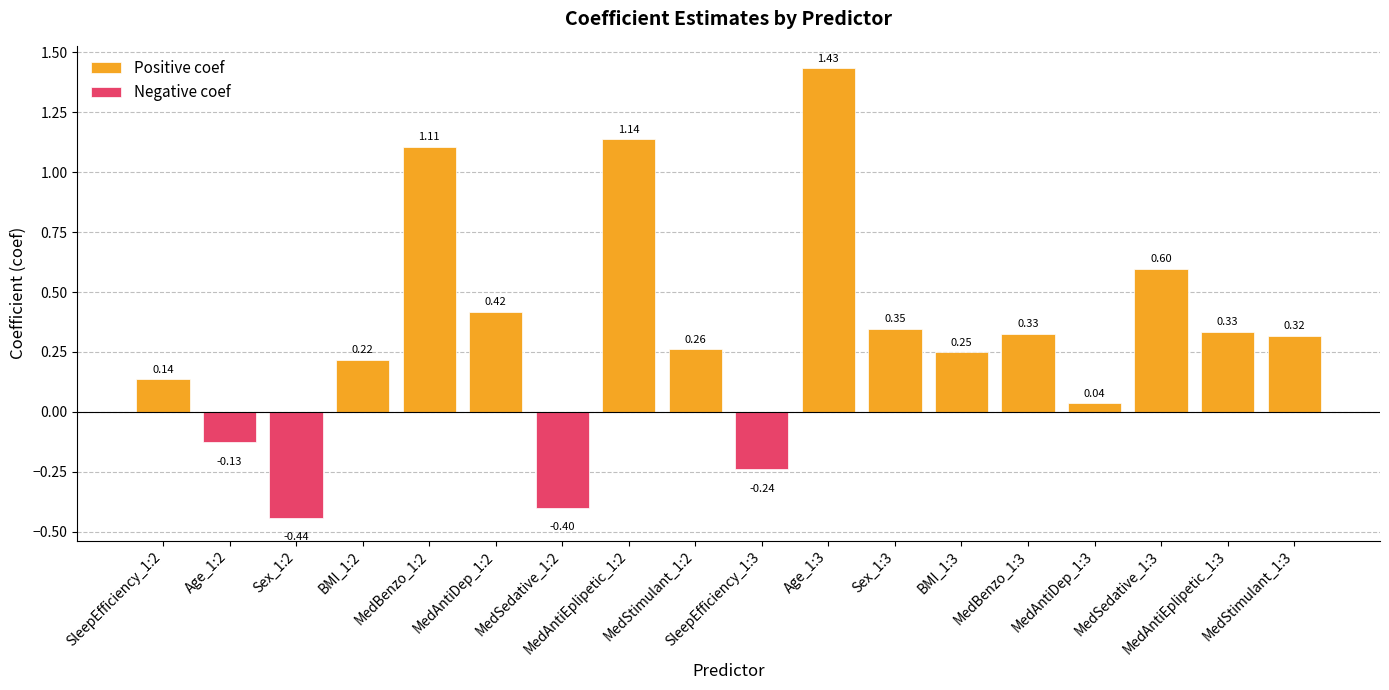

Rank the categories by value from highest to lowest.

Age_1:3, MedAntiEplipetic_1:2, MedBenzo_1:2, MedSedative_1:3, MedAntiDep_1:2, Sex_1:3, MedAntiEplipetic_1:3, MedBenzo_1:3, MedStimulant_1:3, MedStimulant_1:2, BMI_1:3, BMI_1:2, SleepEfficiency_1:2, MedAntiDep_1:3, Age_1:2, SleepEfficiency_1:3, MedSedative_1:2, Sex_1:2